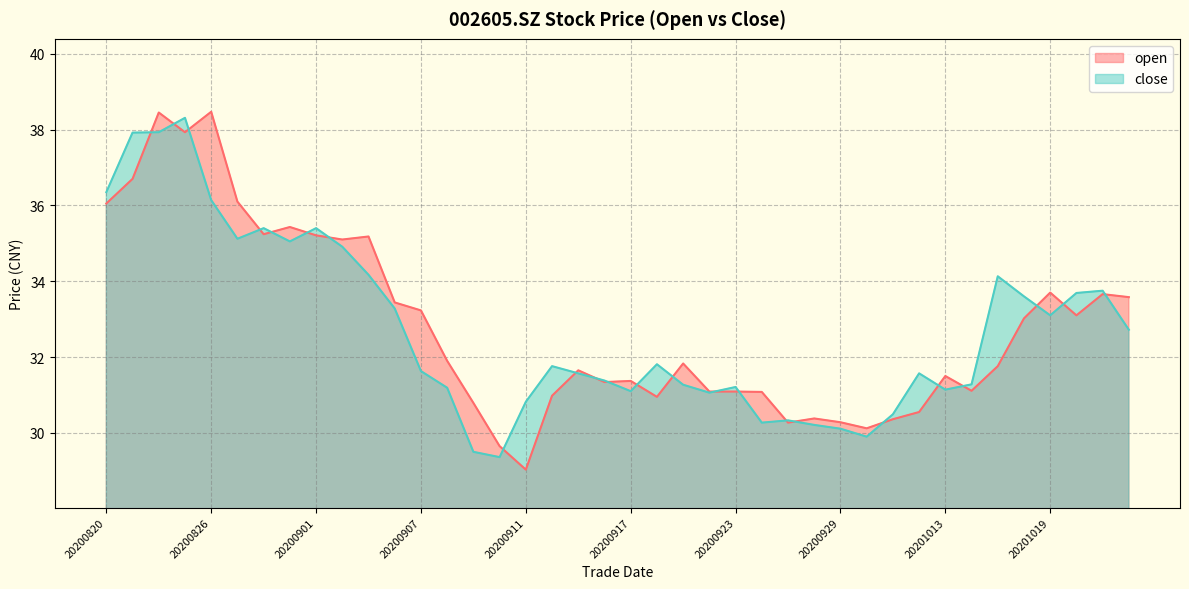

At which label does open first exceed 31?

20200820